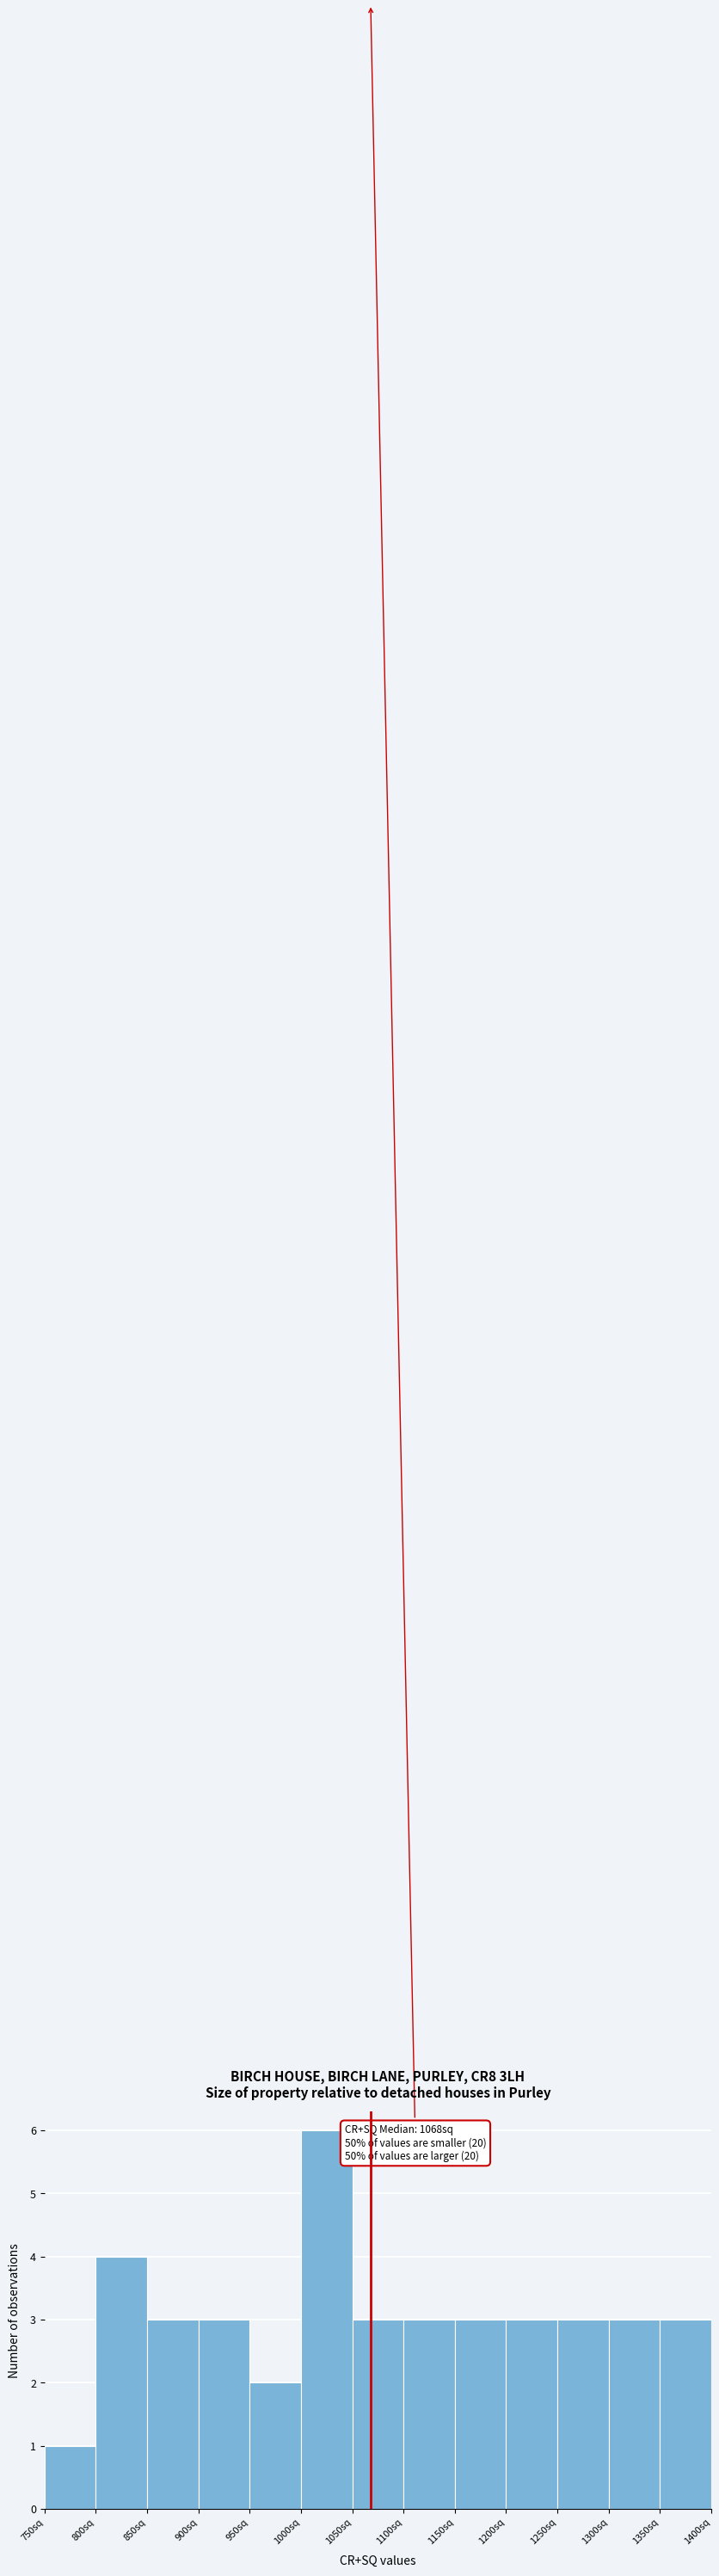

Which range on the x-axis has the tallest bar?

1000 to 1050